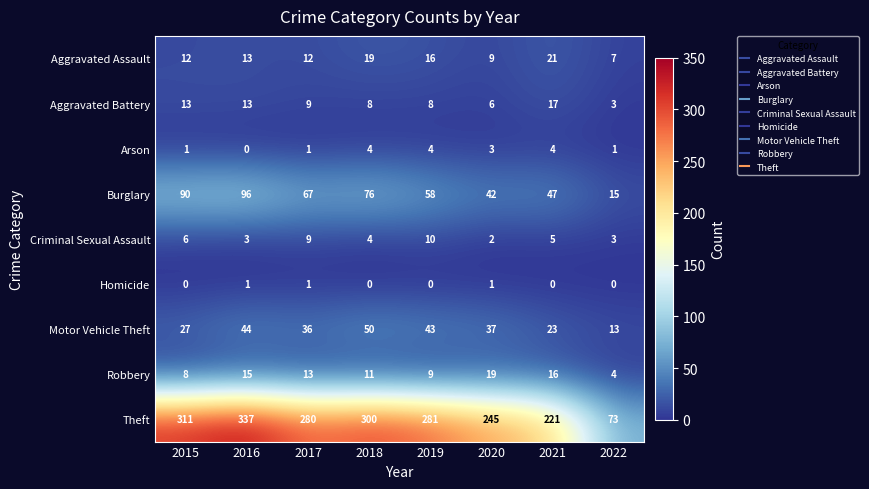

Is it true that Arson equals 1 at 2015?

True